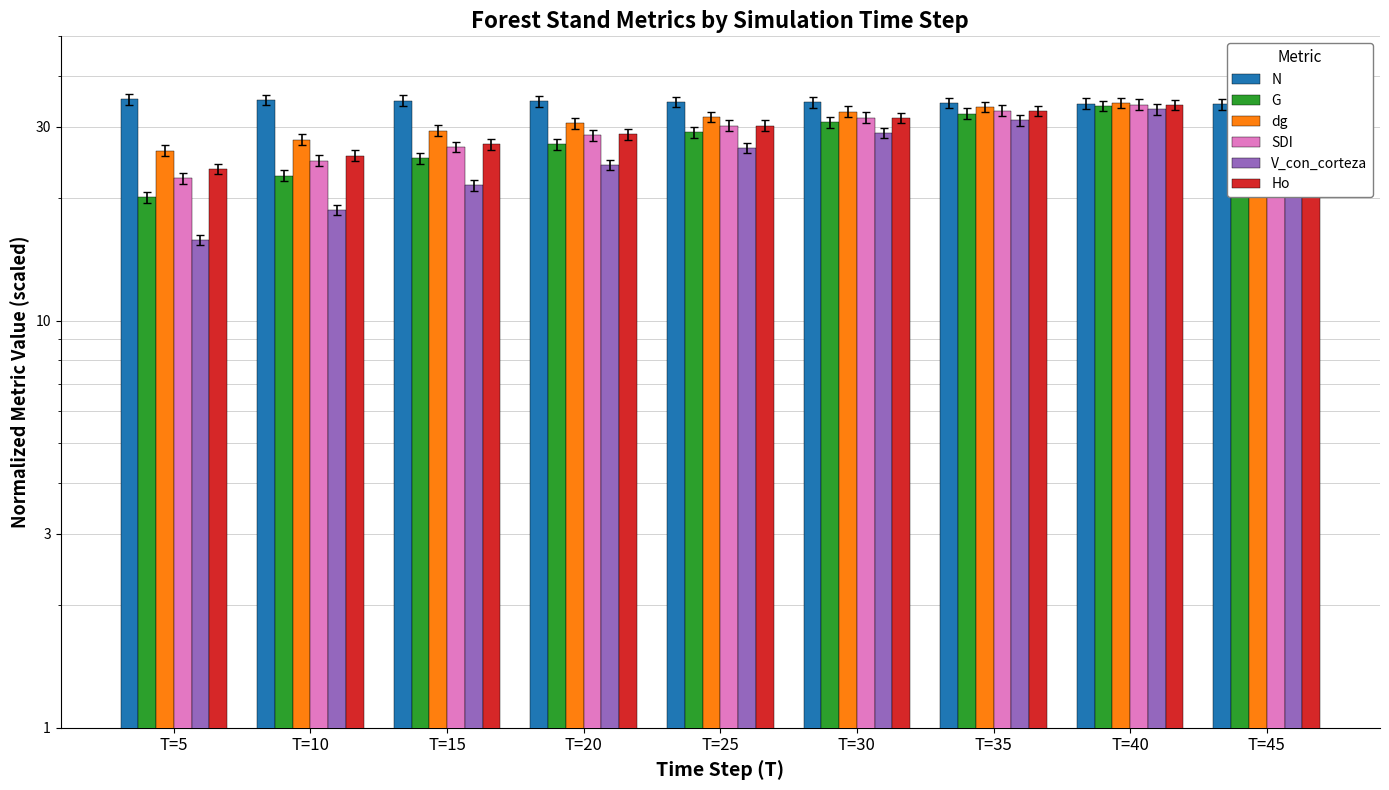

True or false: SDI has a value of 7.9 at T=10.

False